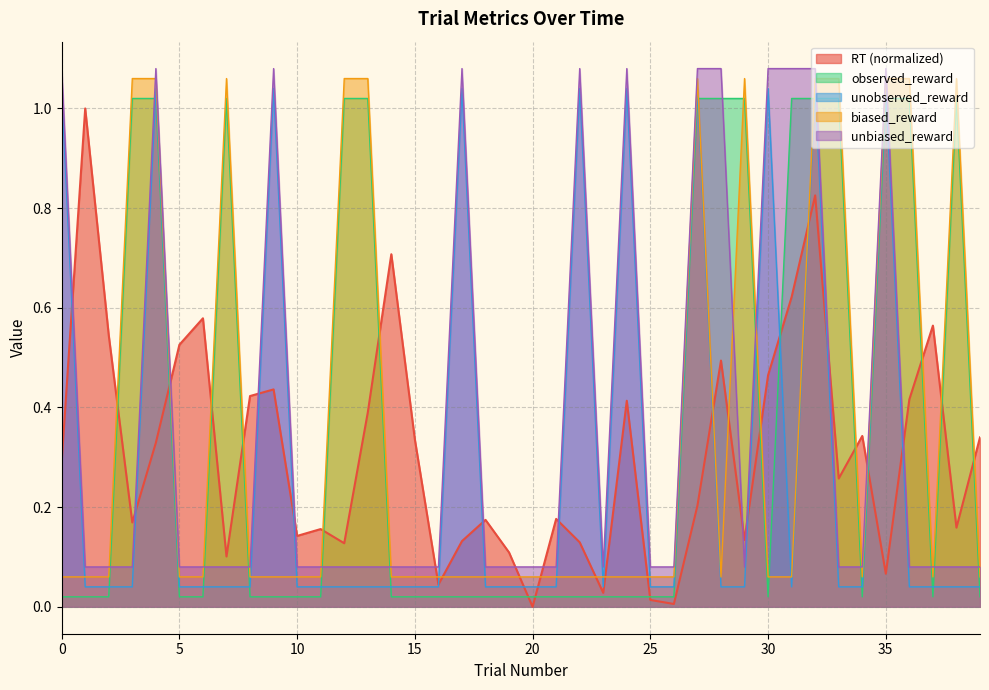

Which category has the lowest value across all series?

20